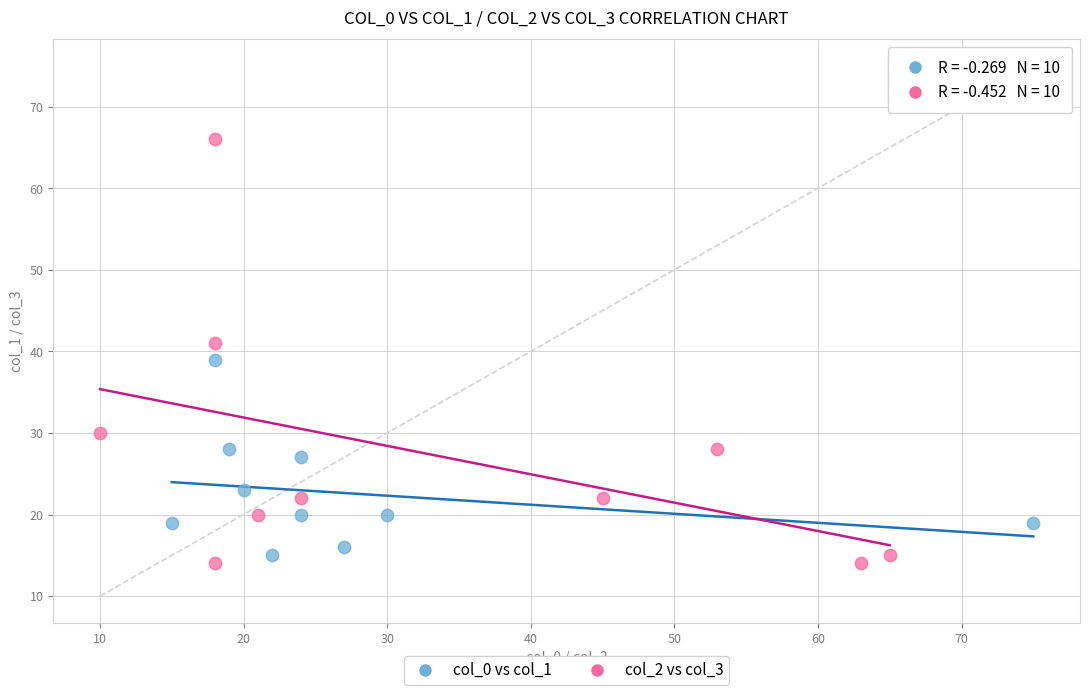

Which series reaches the maximum Y coordinate?

col_2 vs col_3